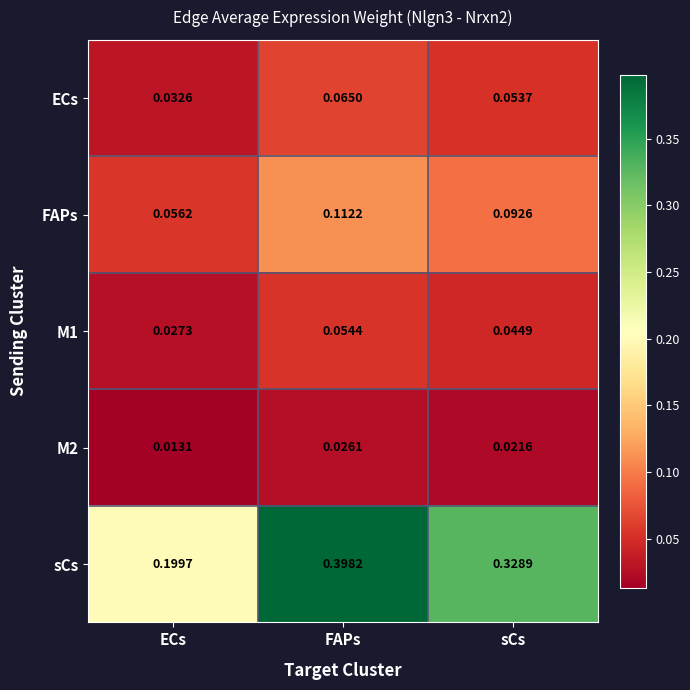

Which series has the largest total across all categories?

sCs